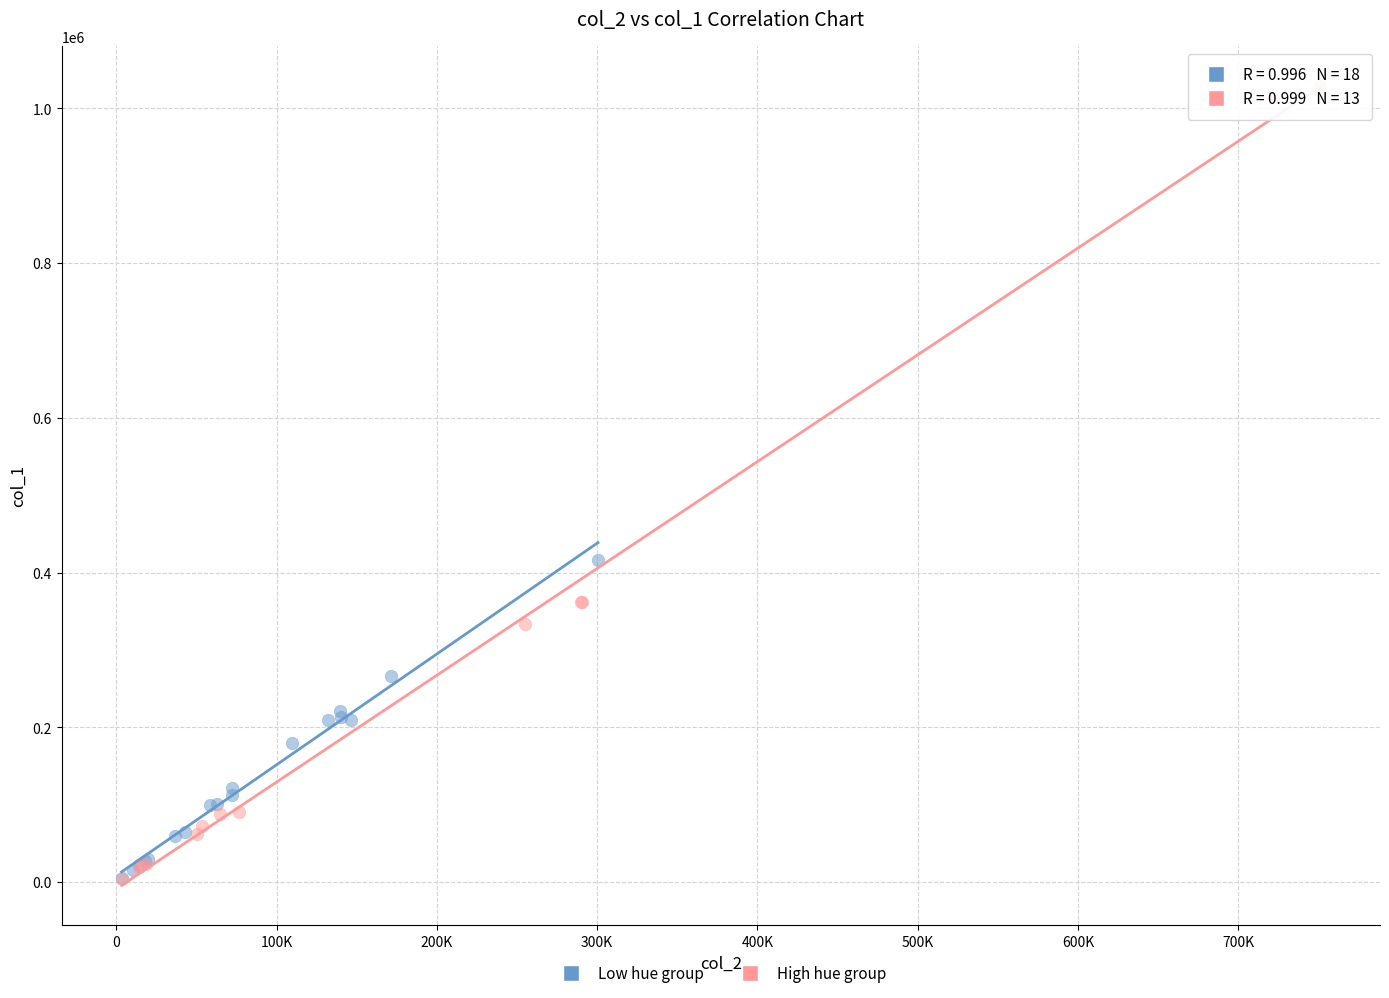

Which series has the largest Y range (max minus min)?

High hue group